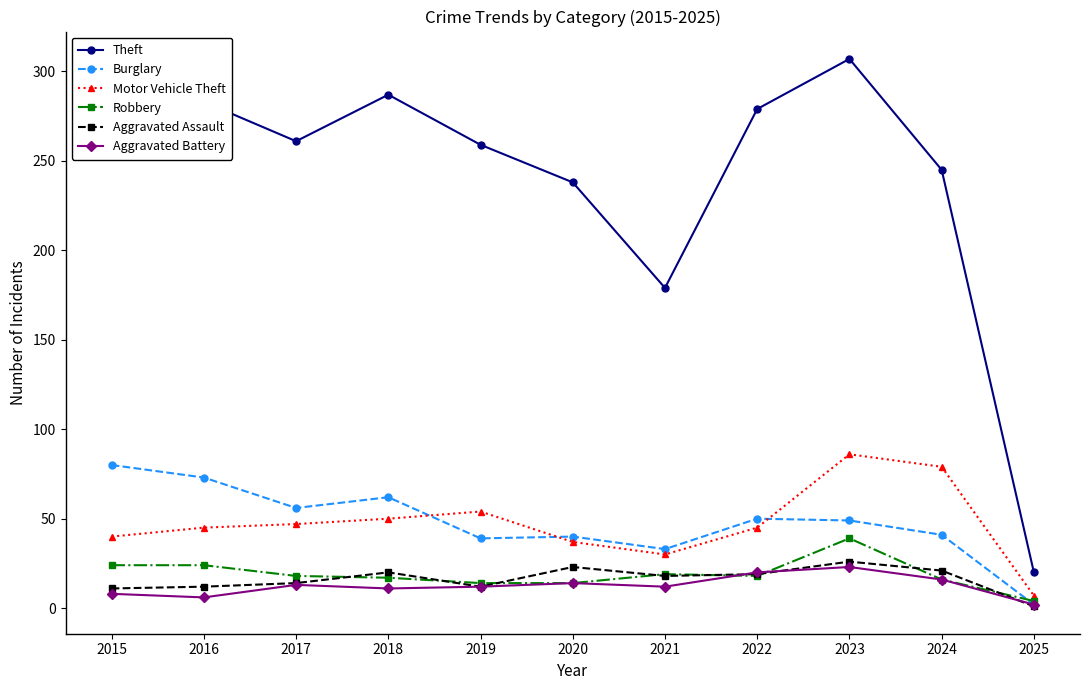

What is the lowest value of the Theft series?

20